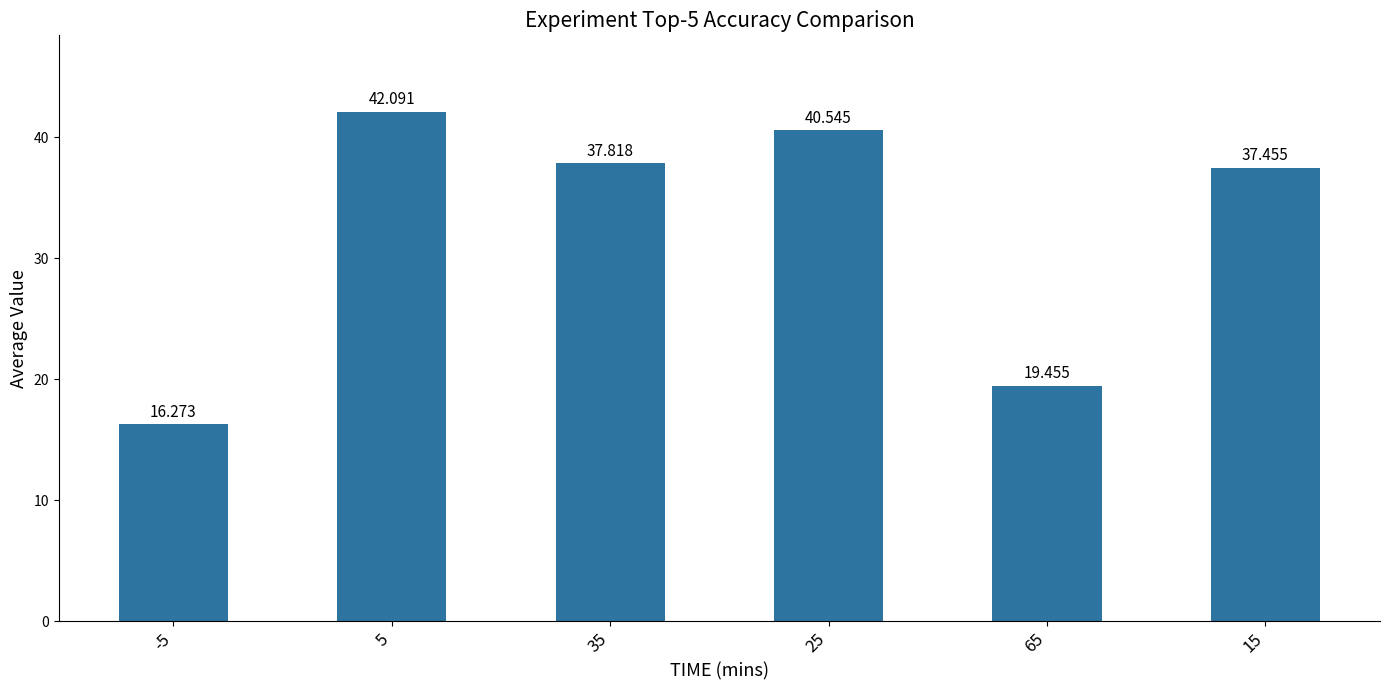

What is the label of the 1st bar from the right?

15